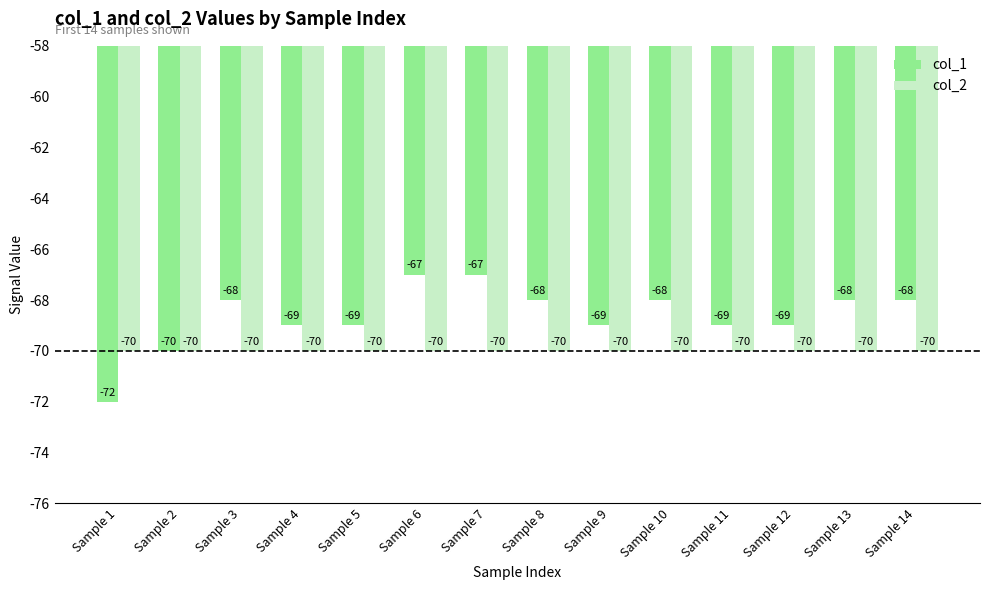

Count the number of data series in this chart.

2